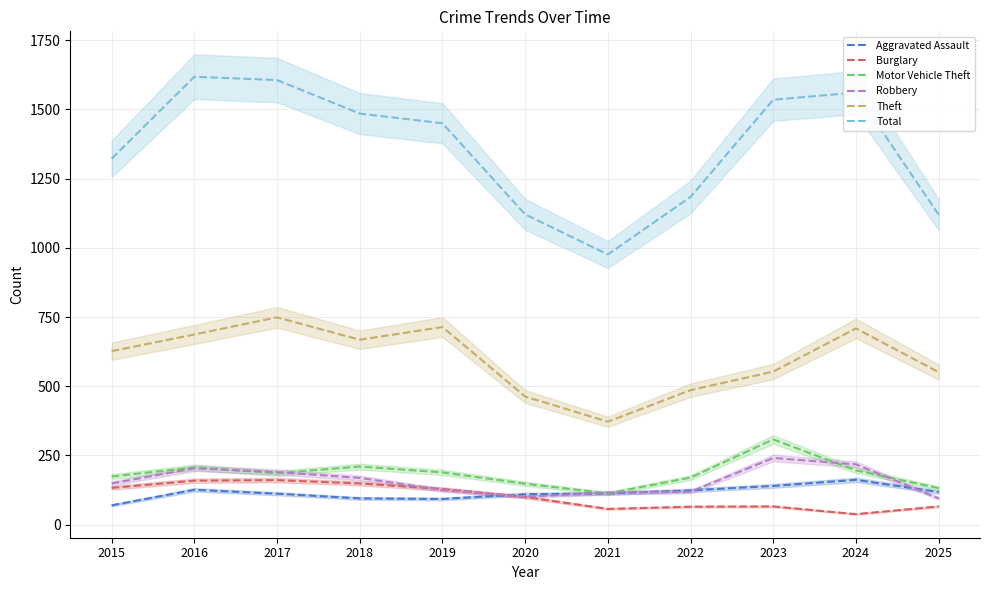

True or false: Total and Aggravated Assault intersect in this chart.

False